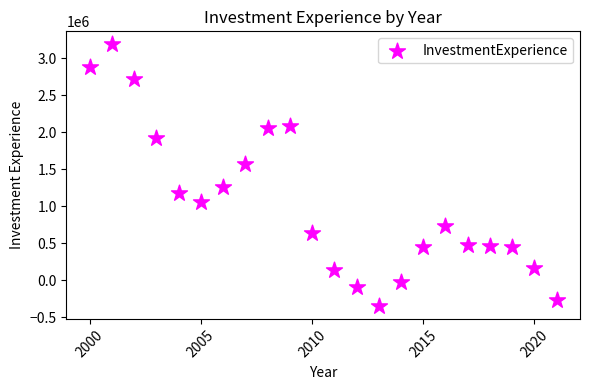

What is the range of Y values (max minus min)?

3533788.0